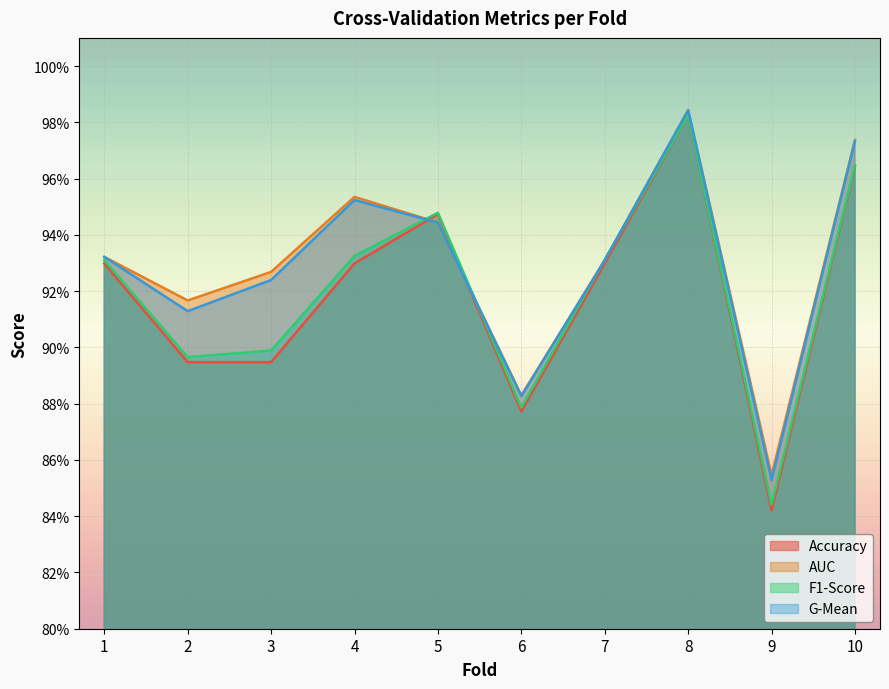

What are all the series names shown in the legend?

Accuracy, AUC, F1-Score, G-Mean